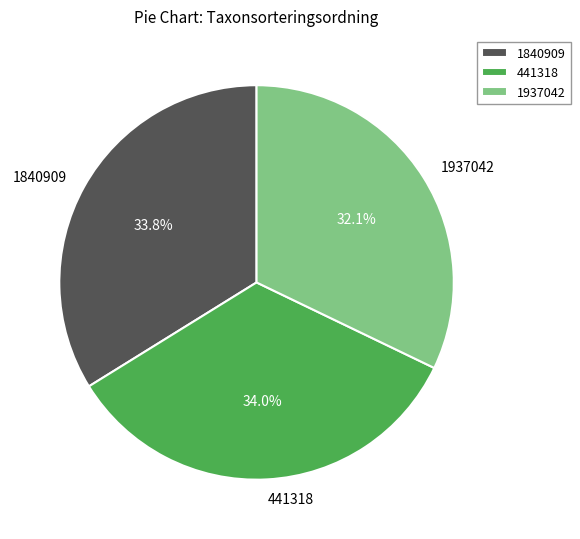

To the nearest percent, what percentage of the pie is 1937042?

32%